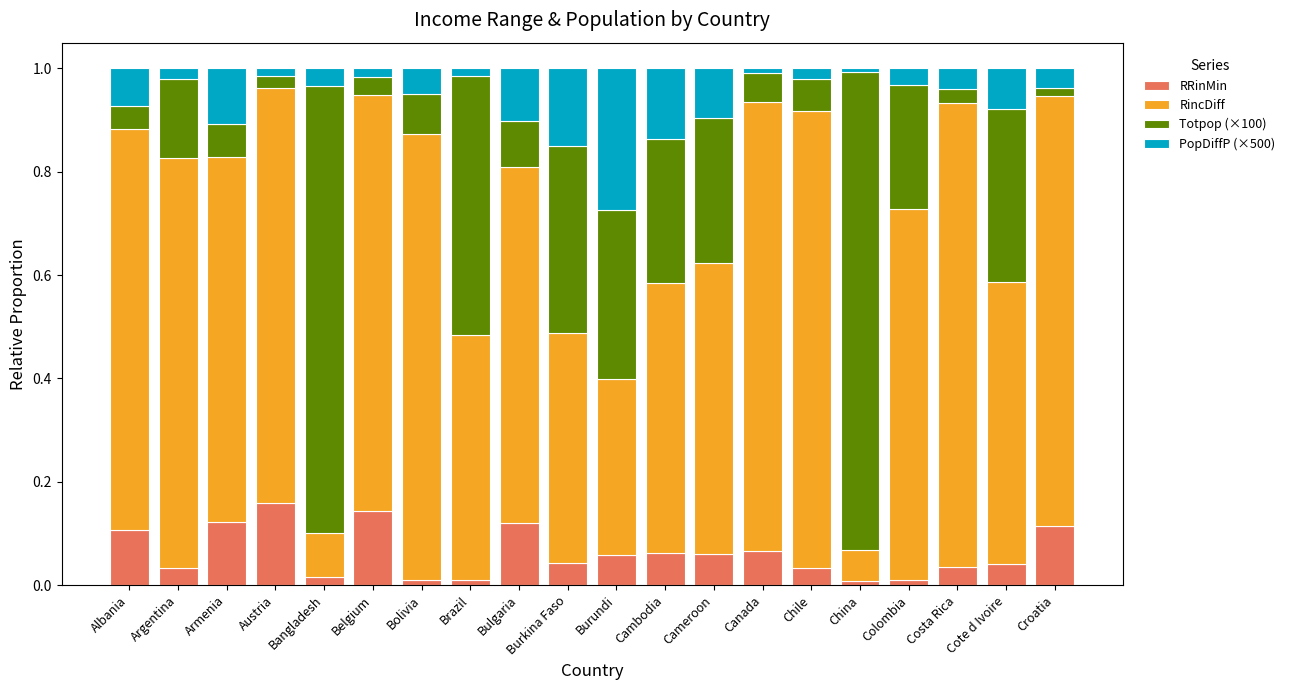

What is the total value across all series at Cambodia?

1.0